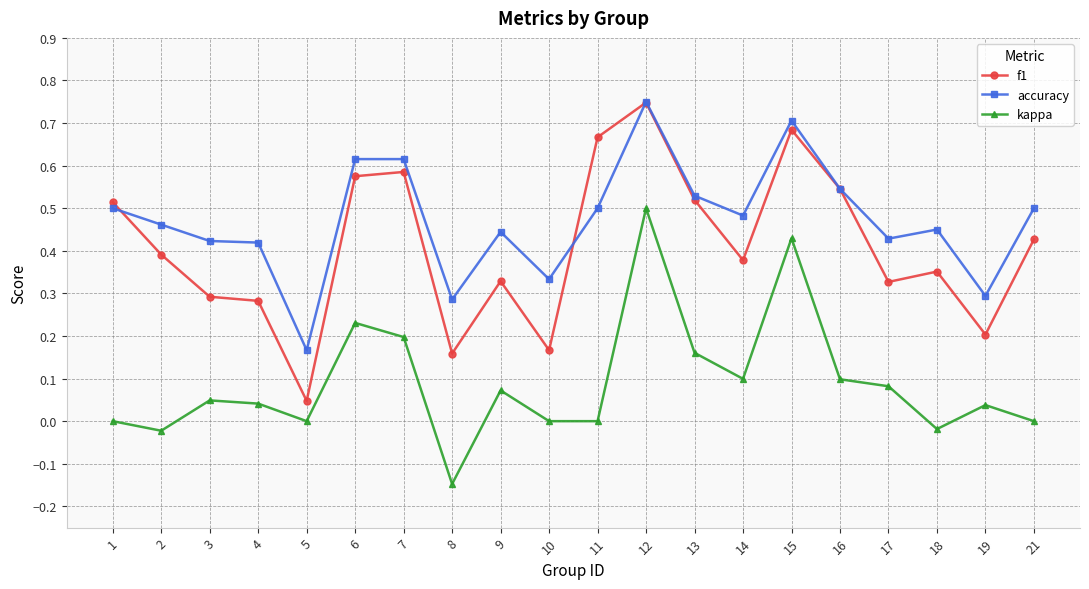

Between 11 and 12, which series saw the biggest shift?

kappa